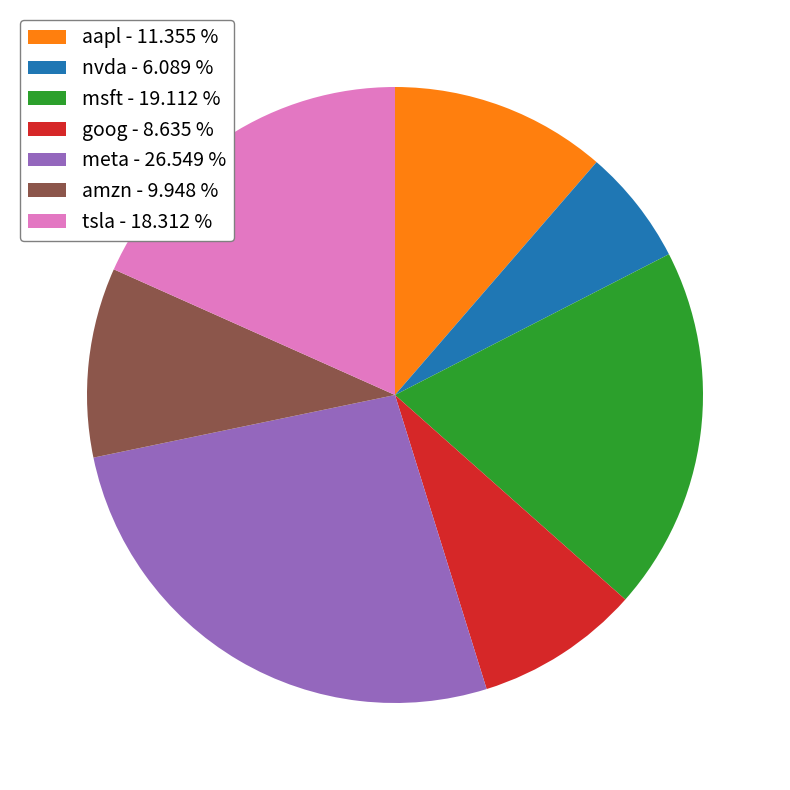

The tsla slice represents 18% of the pie. True or false?

True